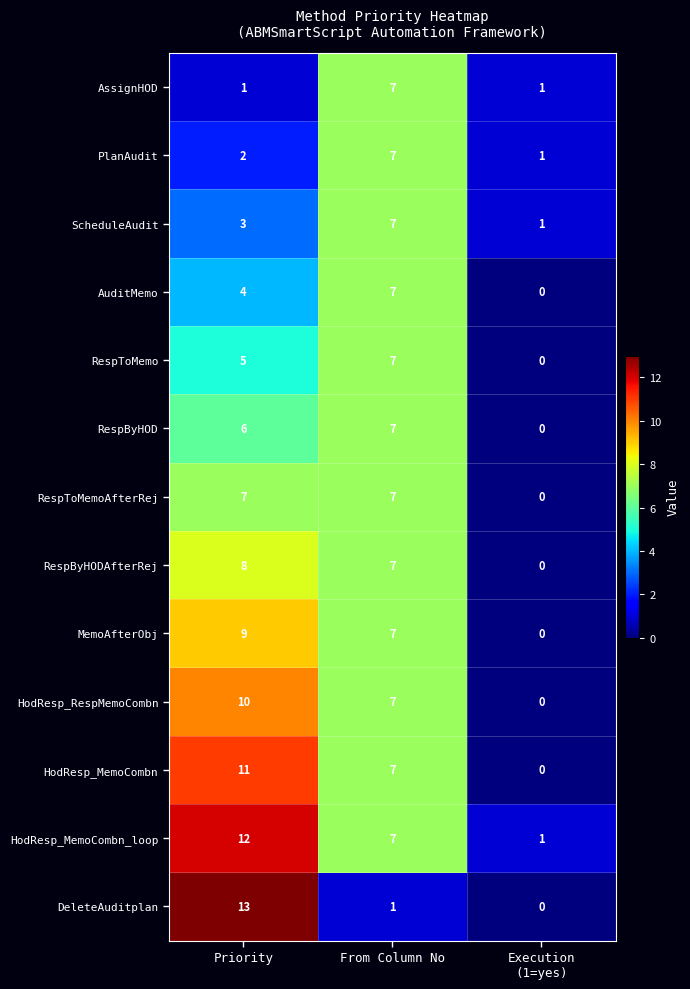

How many RespToMemo values are between 0 and 7?

3